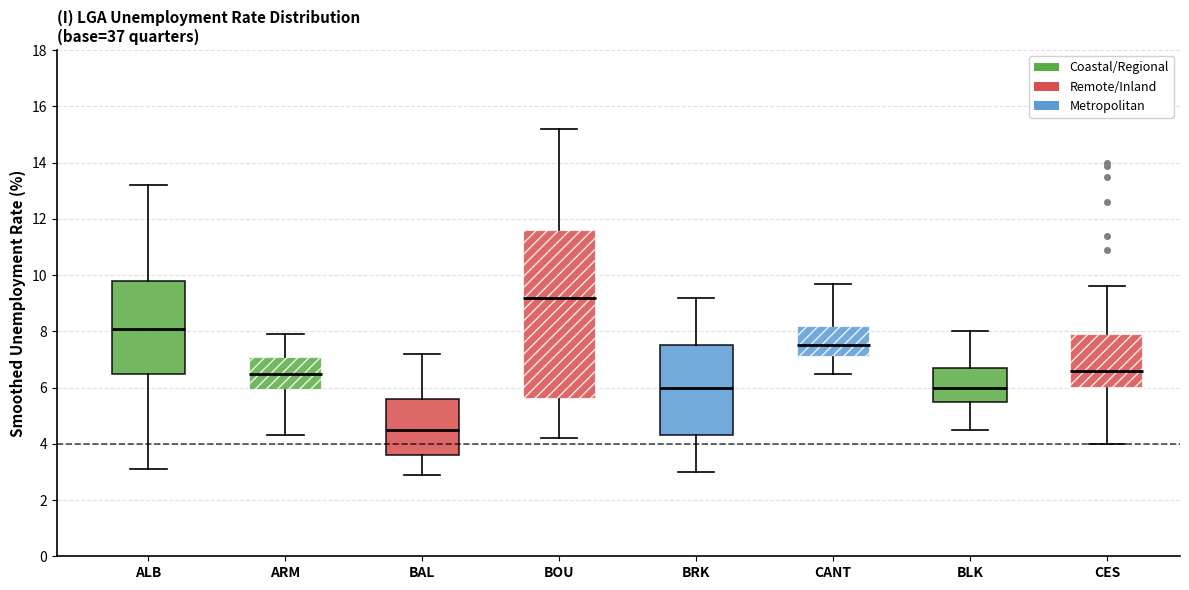

Which box's median line is the highest?

BOU